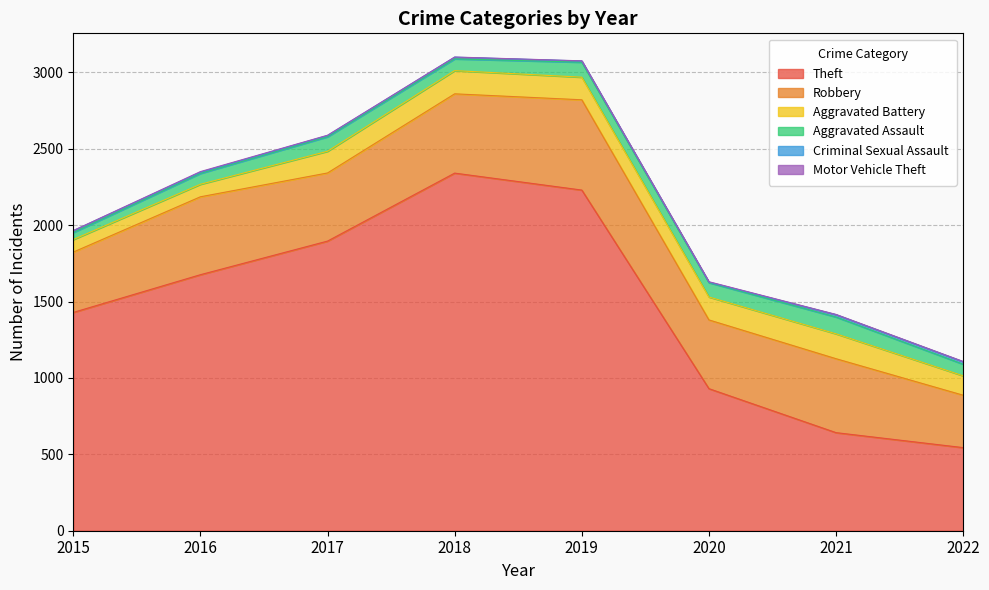

True or false: Robbery and Motor Vehicle Theft cross at least once.

False